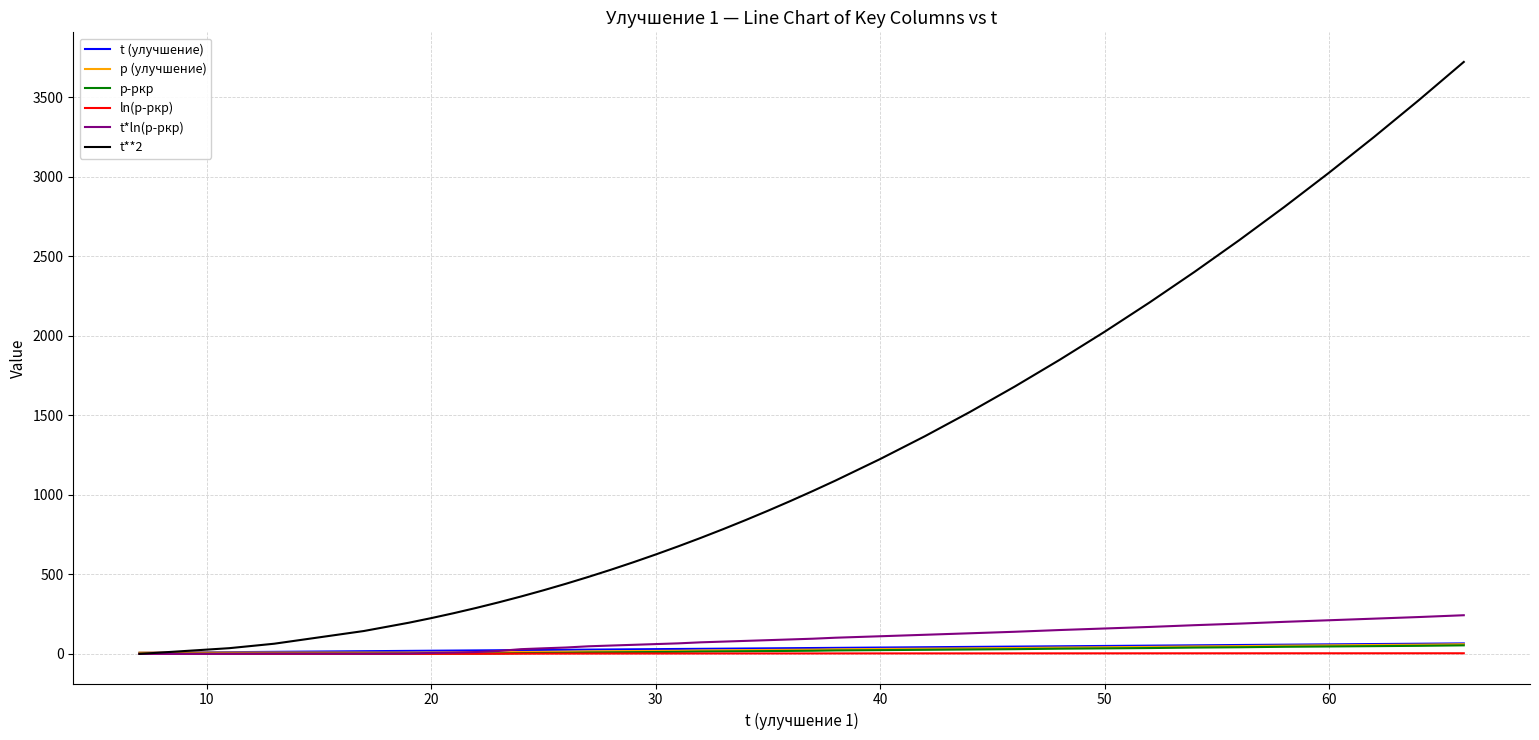

What are all the series names shown in the legend?

t (улучшение), p (улучшение), p-pкр, ln(p-pкр), t*ln(p-pкр), t**2